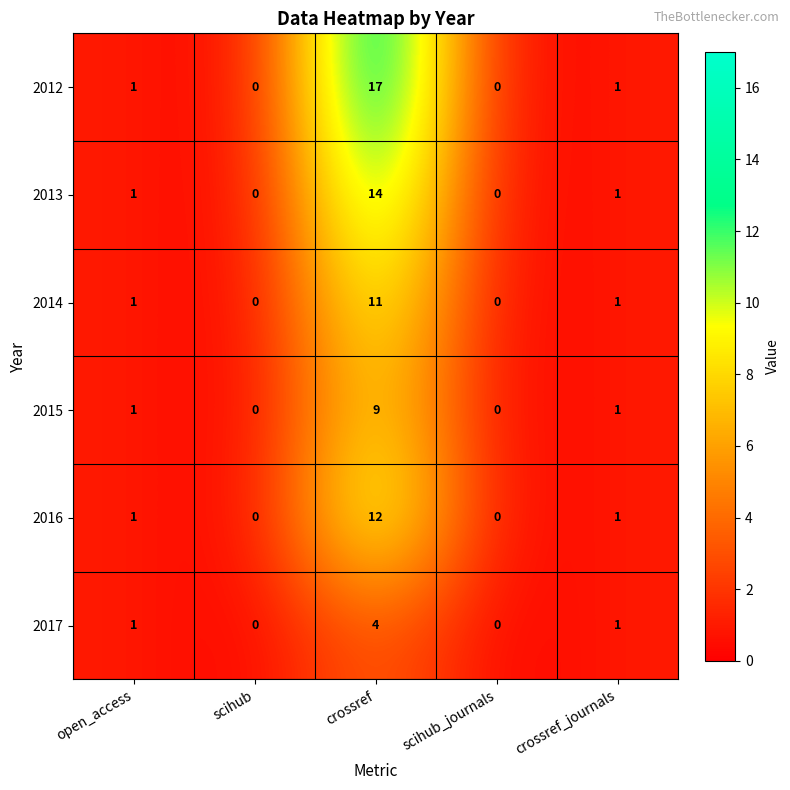

Which series has the largest total across all categories?

2012